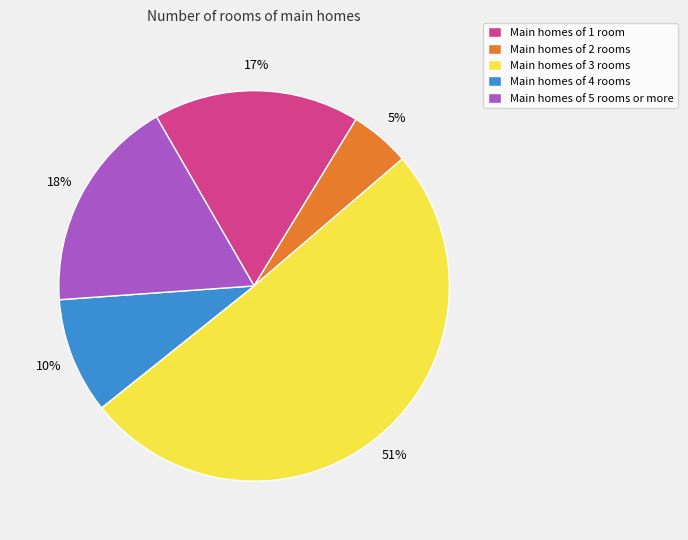

Approximately how many times larger is the value at Main homes of 2 rooms compared to Main homes of 5 rooms or more?

0.3